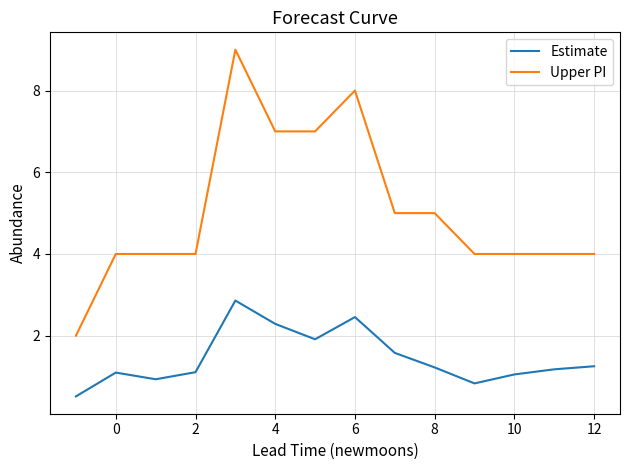

True or false: Upper PI and Estimate intersect in this chart.

False